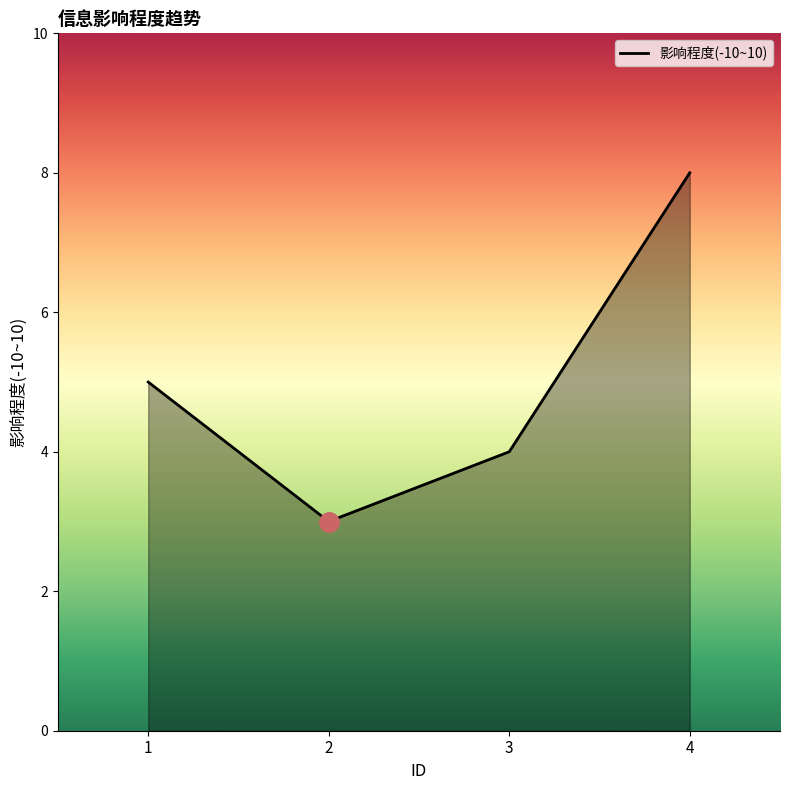

How many lines are shown in the chart?

1